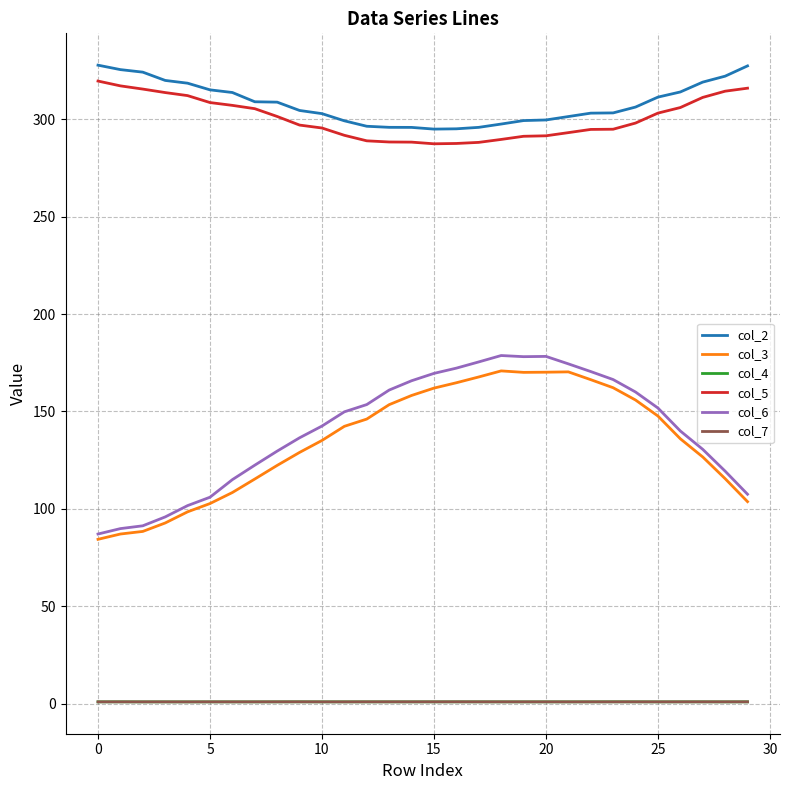

What are all the series names shown in the legend?

col_2, col_3, col_4, col_5, col_6, col_7